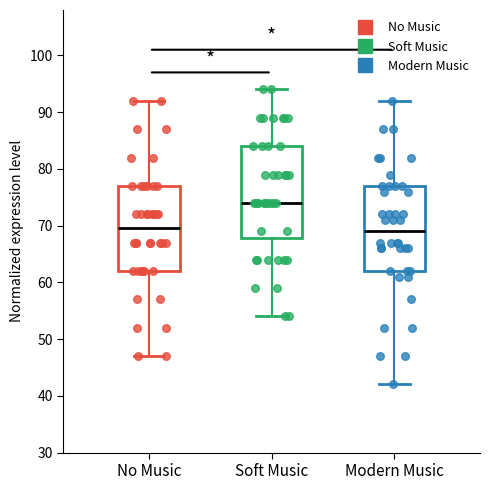

Where is the upper edge of the box for Soft Music on the y-axis? The values are not printed on the chart, so give them approximately, as read against the axis.

84